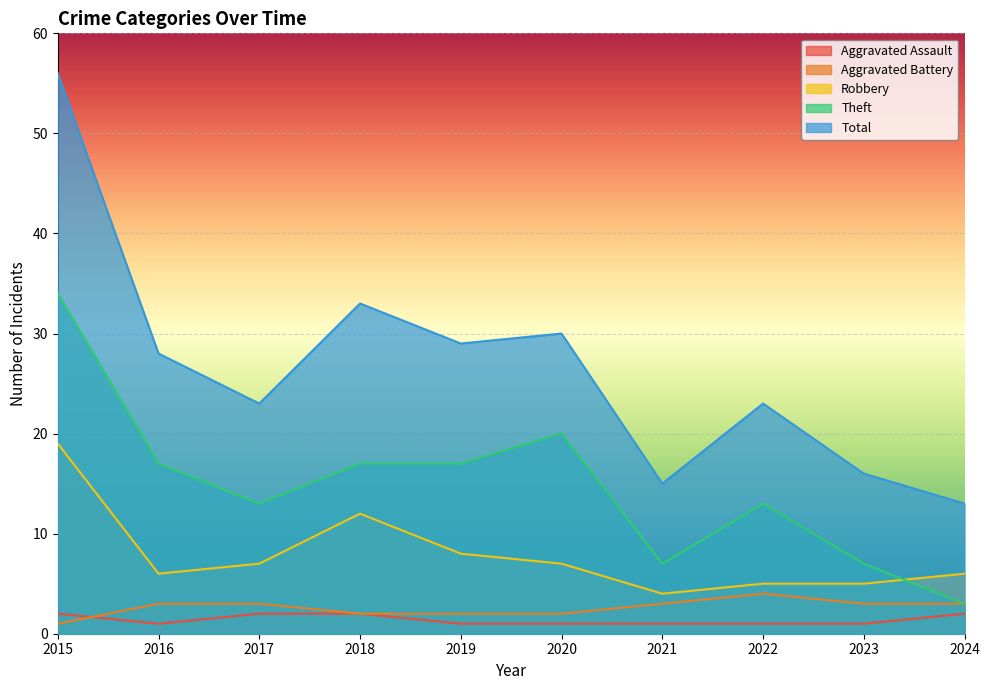

What are all the series names shown in the legend?

Aggravated Assault, Aggravated Battery, Robbery, Theft, Total